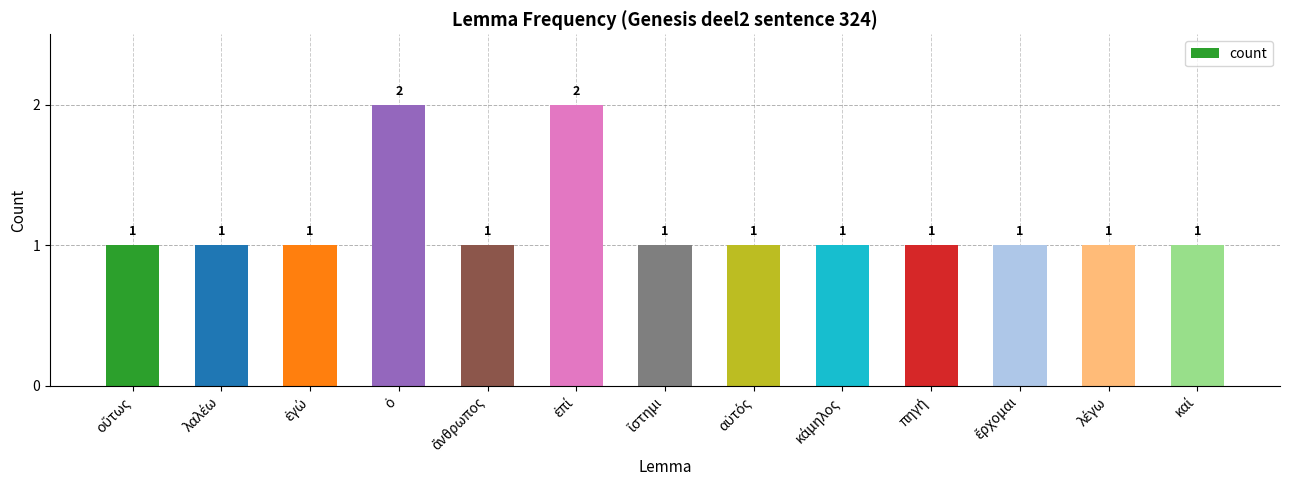

How many values are between 1 and 2?

13